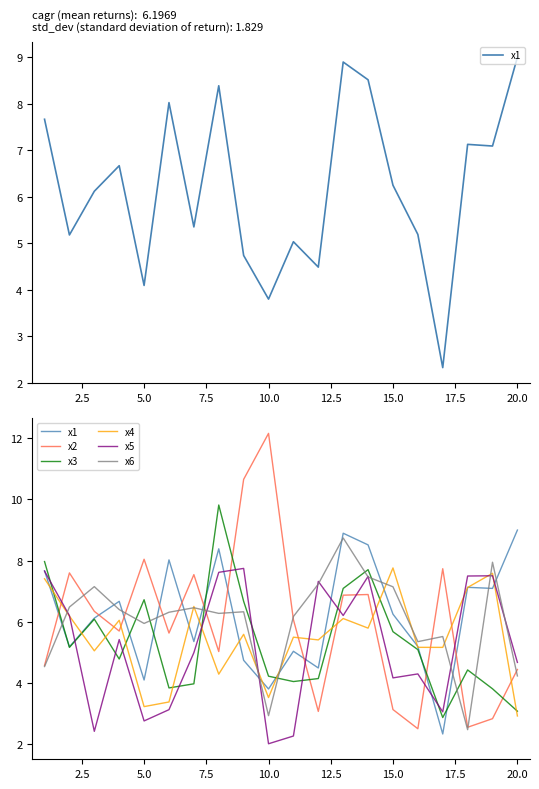

Which series has the largest range (max minus min)?

x2